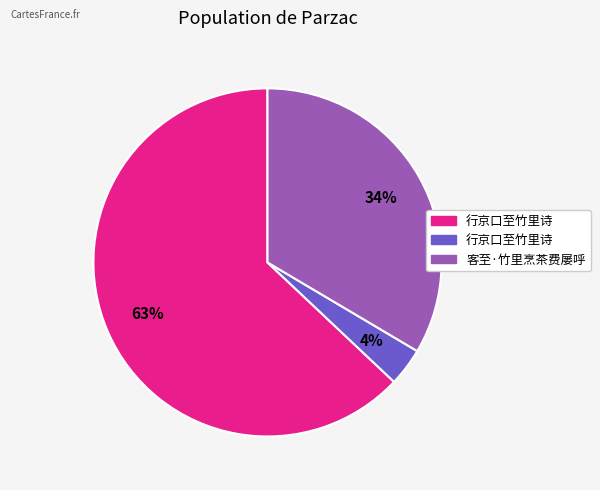

Does any single category account for the majority?

Yes